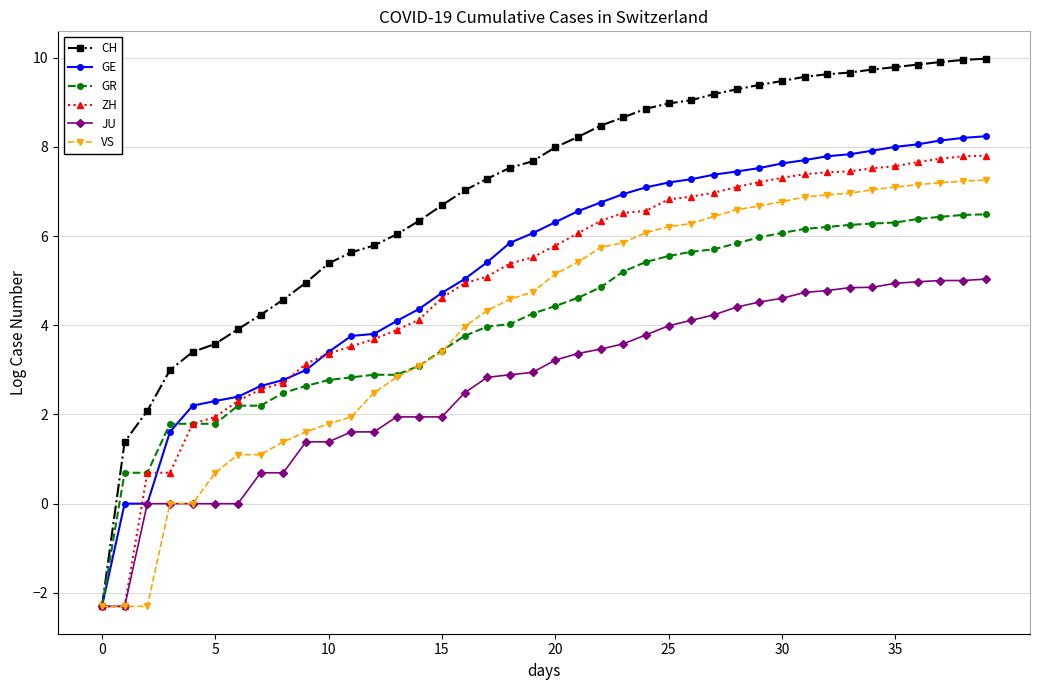

What is the highest value of the ZH series?

7.8